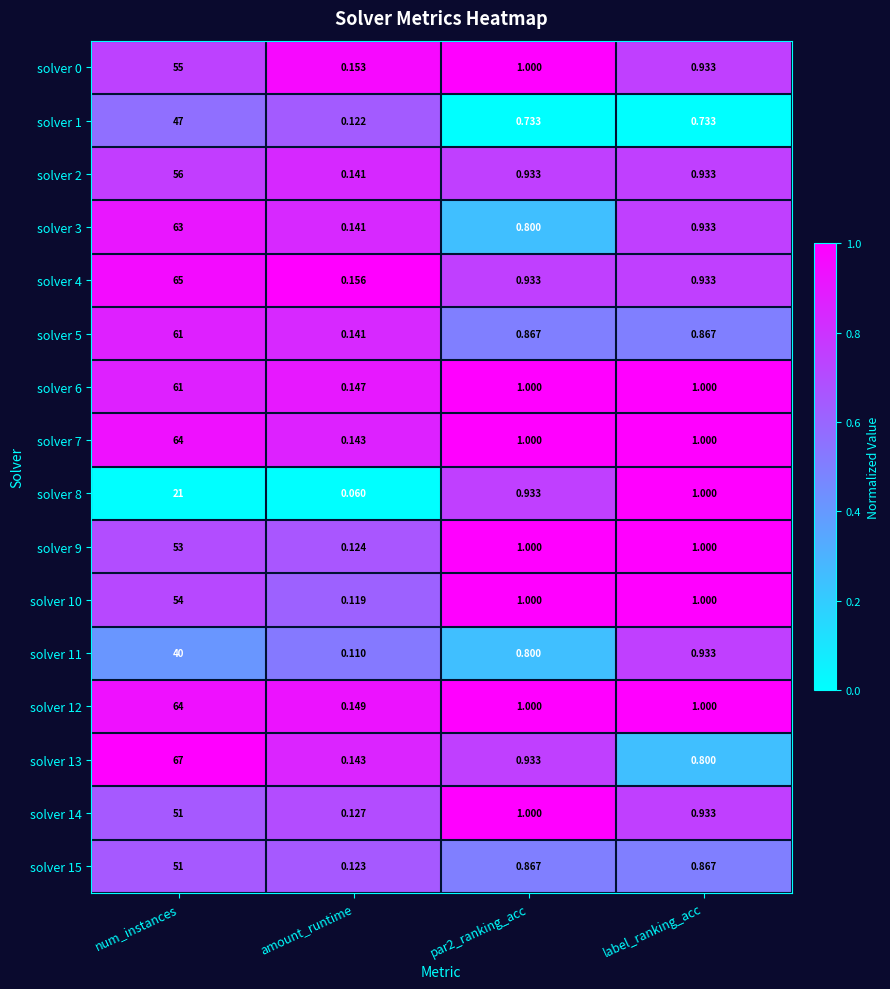

Where does the solver 8 series first go above 1?

num_instances